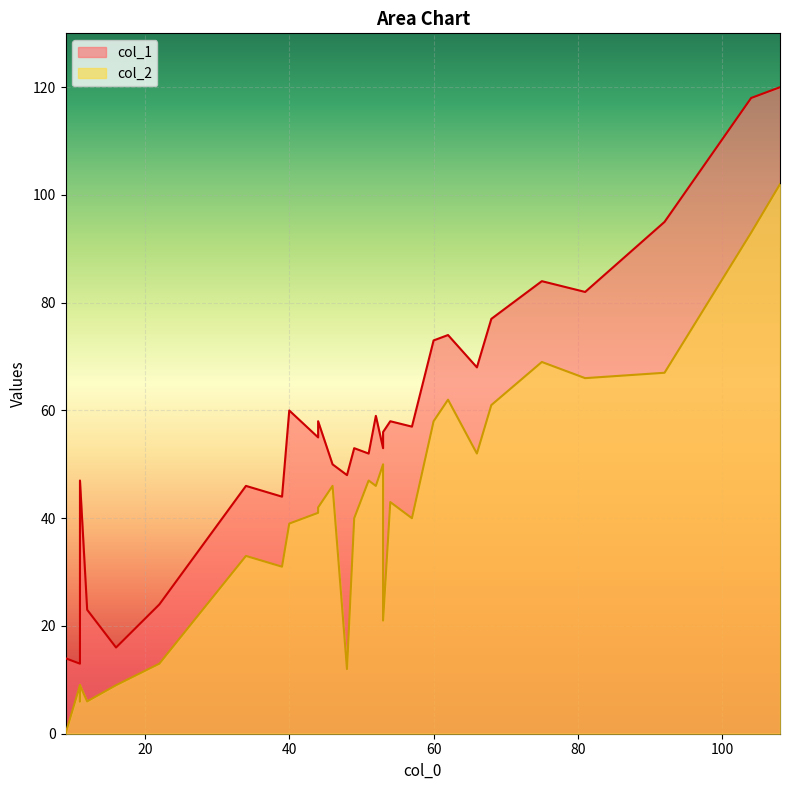

Is it true that col_1 equals 57 at 22?

False